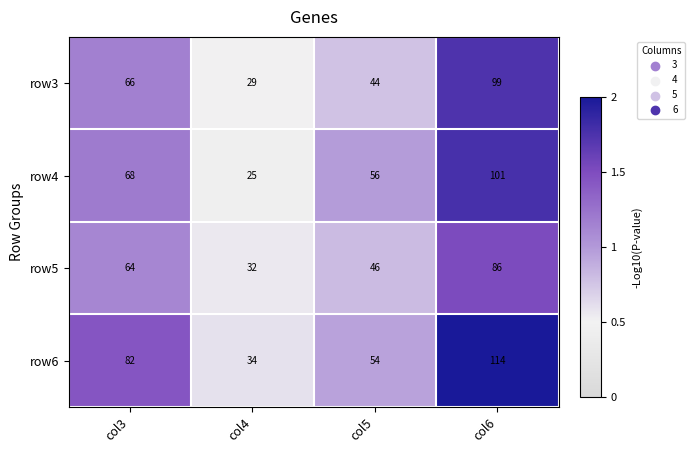

Which series has the widest spread of values?

row6